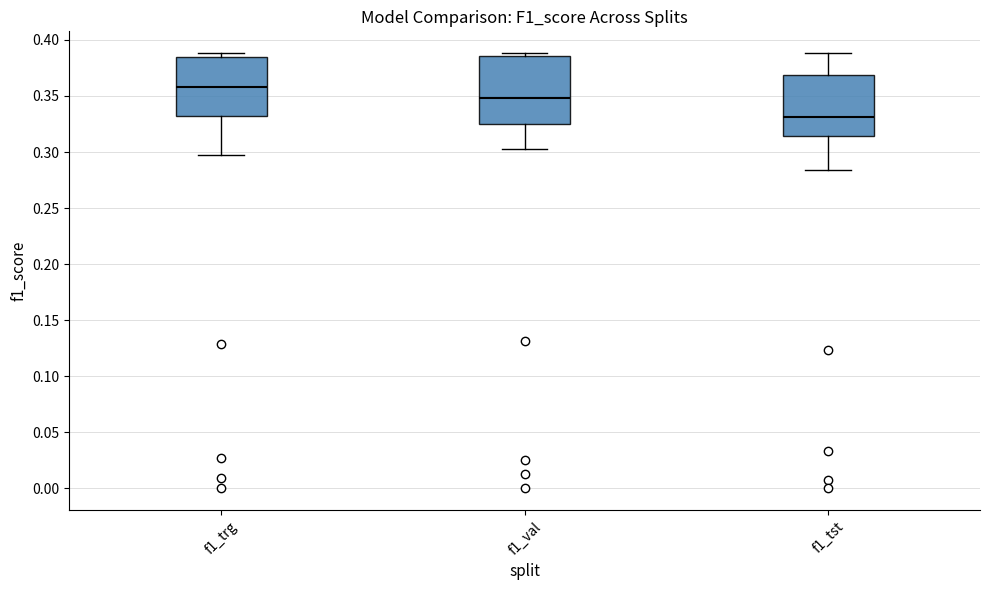

Which box's median line is the highest?

f1_trg